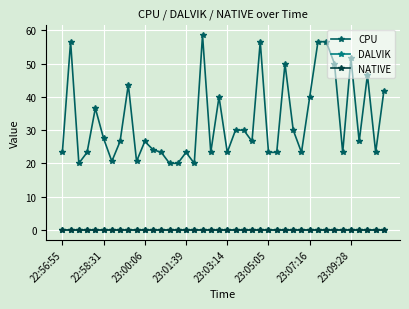

True or false: CPU and NATIVE intersect in this chart.

False